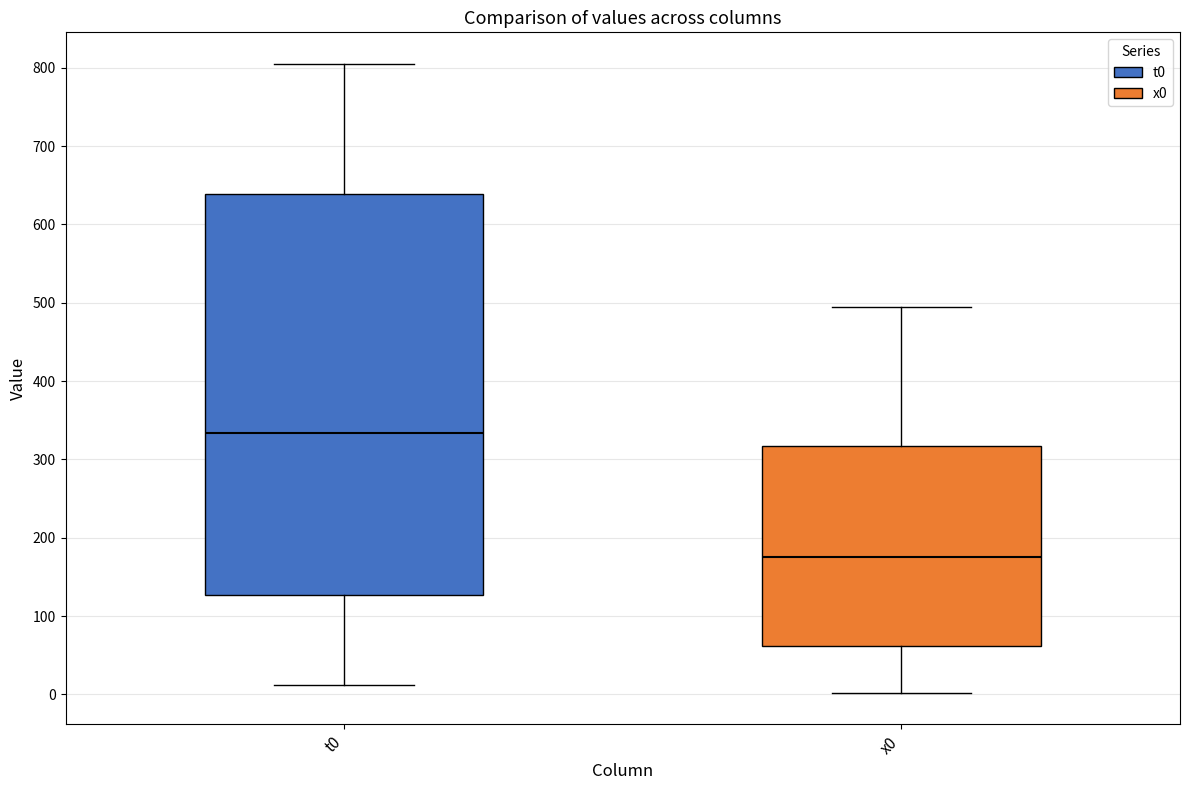

Which box's median line is the highest?

t0